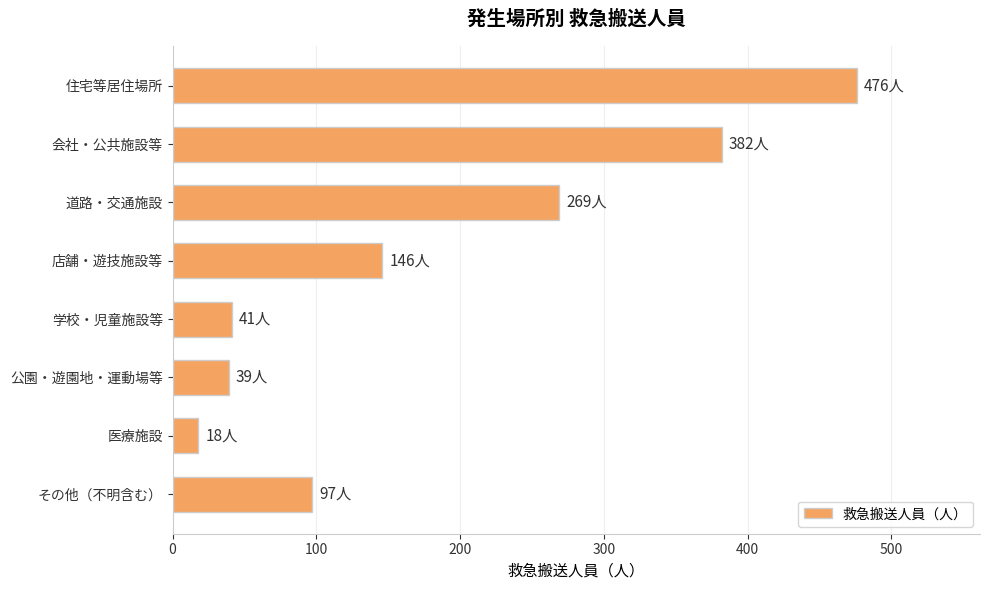

At which category does the chart reach its peak across all series?

住宅等居住場所